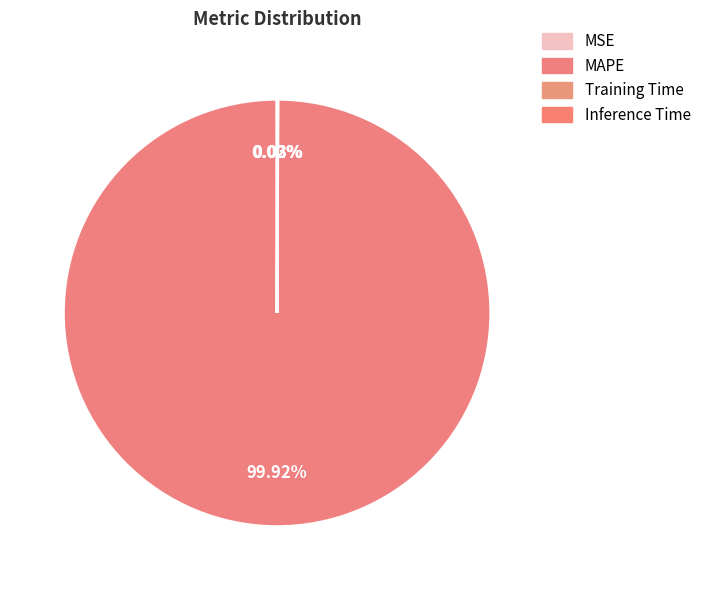

How many segments does this pie chart have?

4